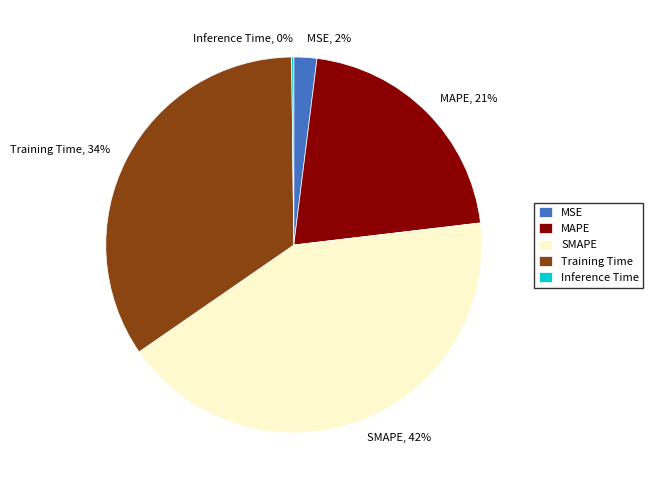

To the nearest percent, what is the average slice percentage?

20%